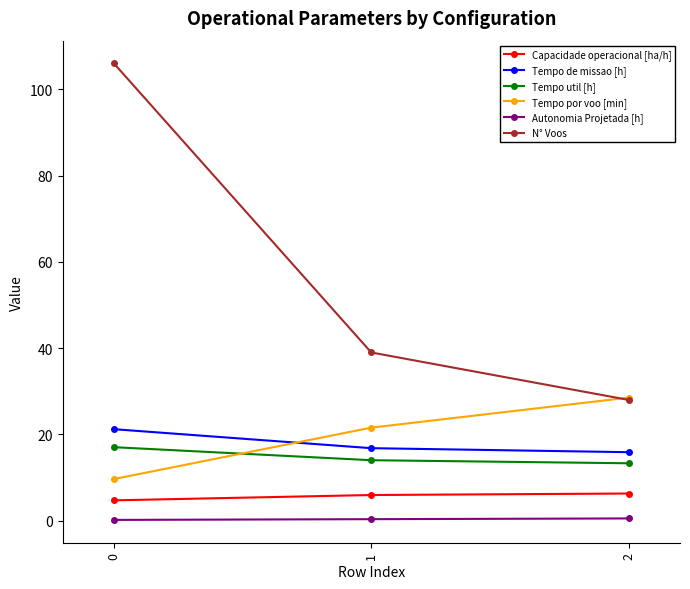

Which series has the widest spread of values?

N° Voos